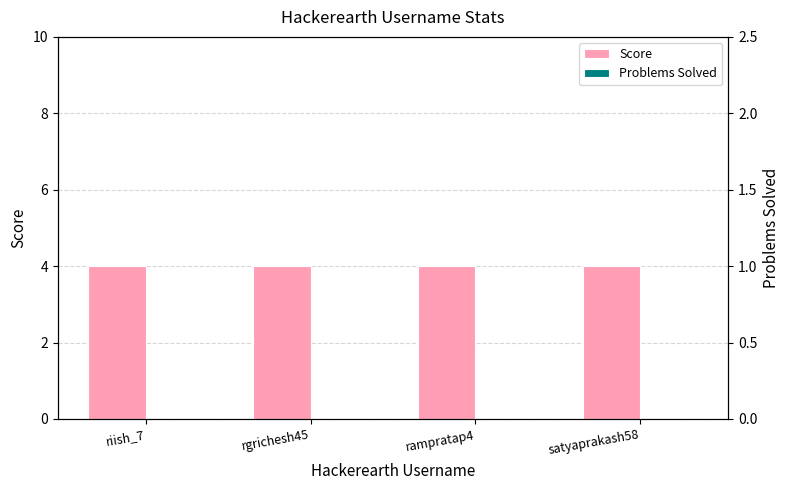

At which category is the sum across all series the highest?

riish_7